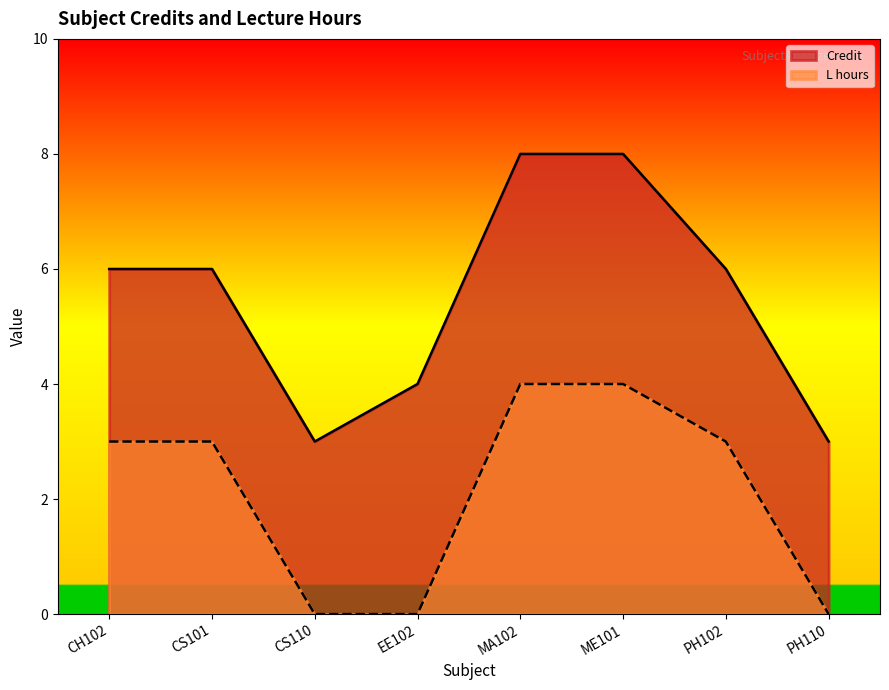

What is the sum of the Credit values at EE102 and MA102?

12